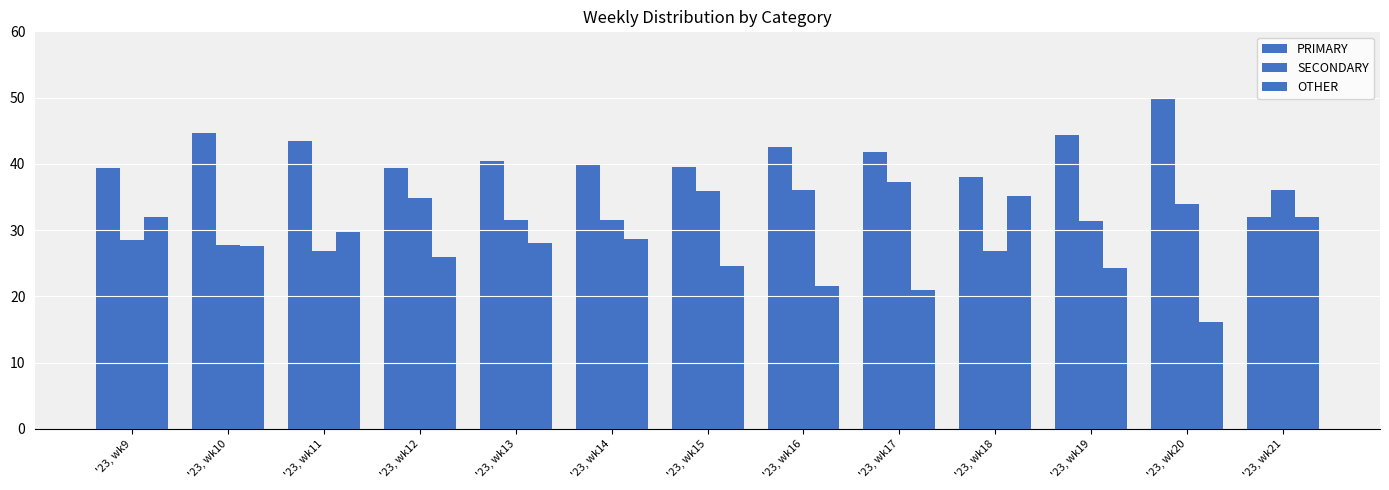

Are the bars horizontal?

No